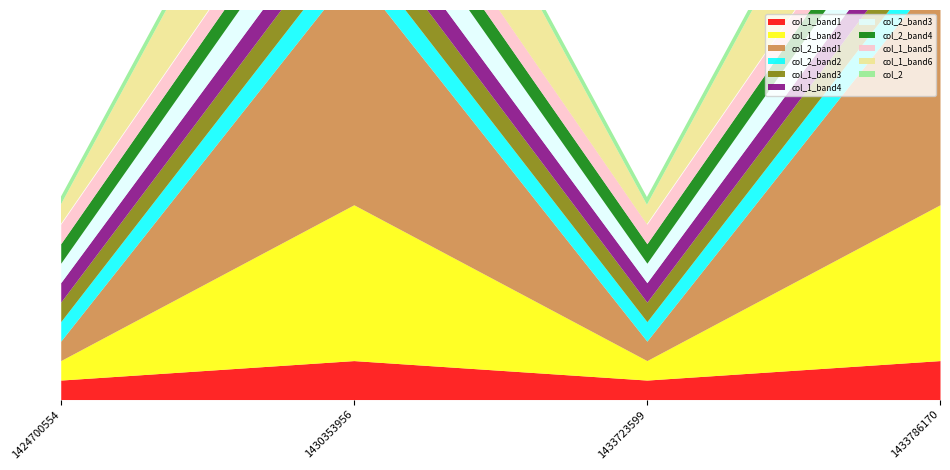

The value of col_2 at 1433723599 is 0. True or false?

True